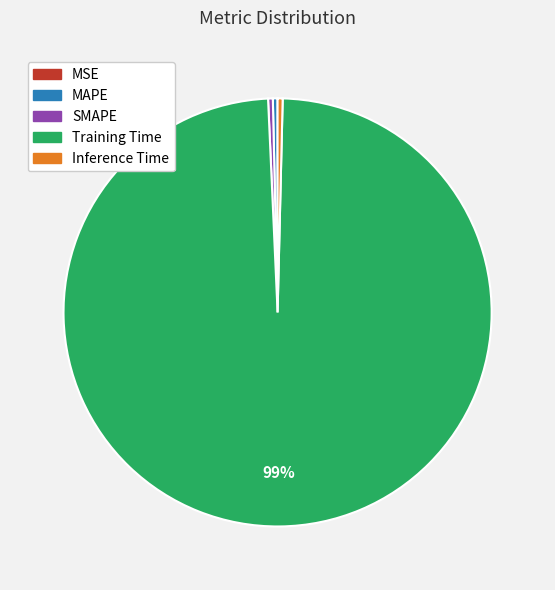

Is Training Time the majority of the pie?

Yes